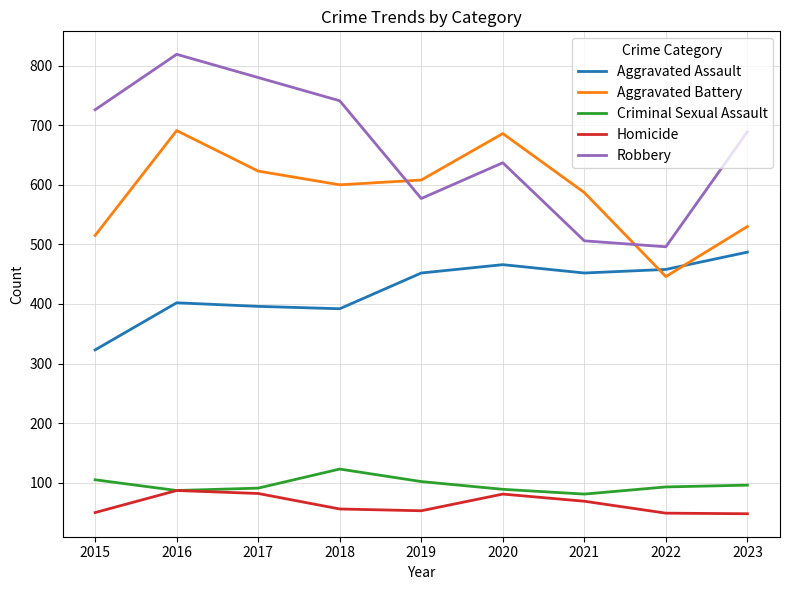

True or false: Aggravated Assault and Robbery cross at least once.

False